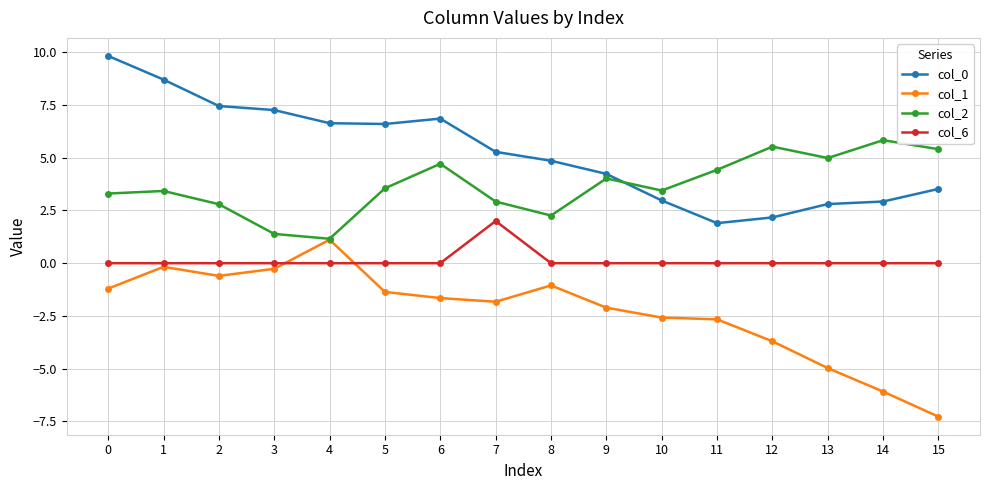

Which series has the widest spread of values?

col_1